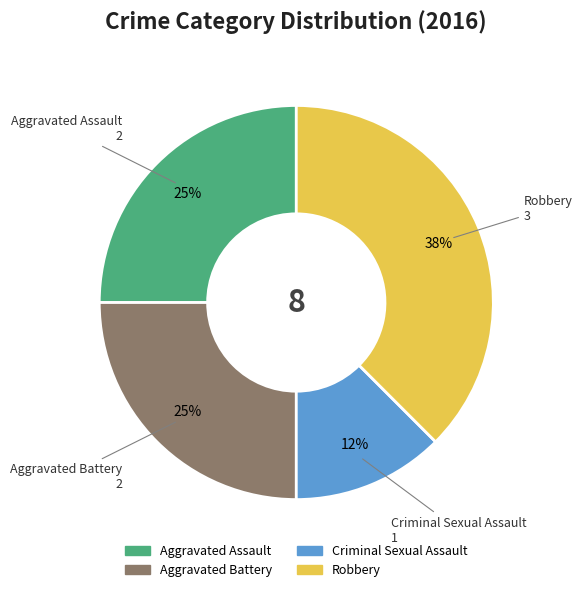

Is Robbery the majority of the pie?

No